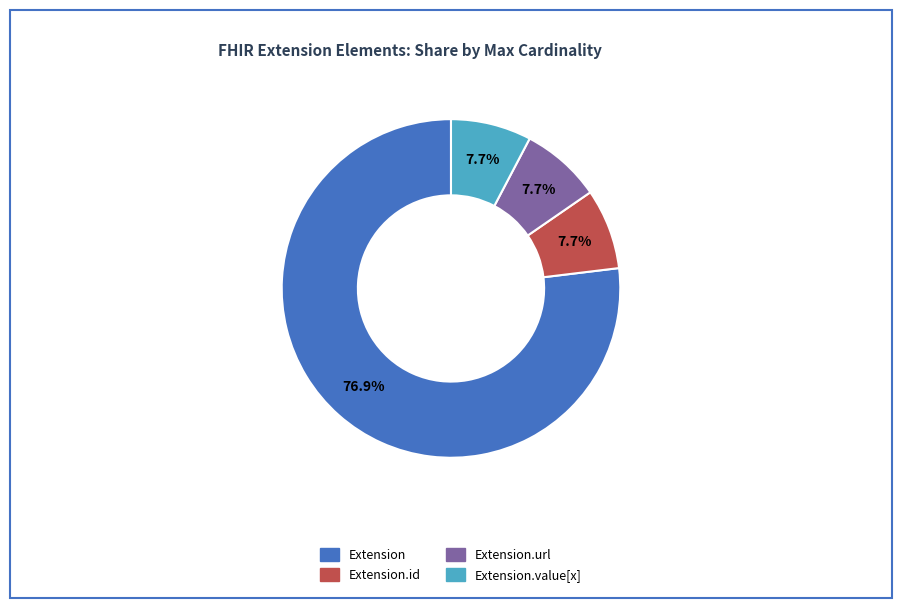

Is there a majority slice in this chart?

Yes